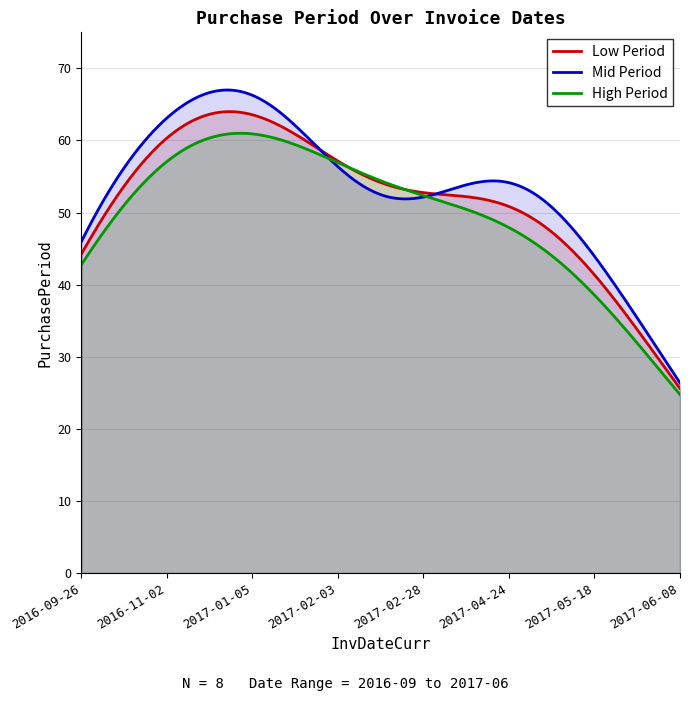

Which category has the lowest value across all series?

2017-06-08